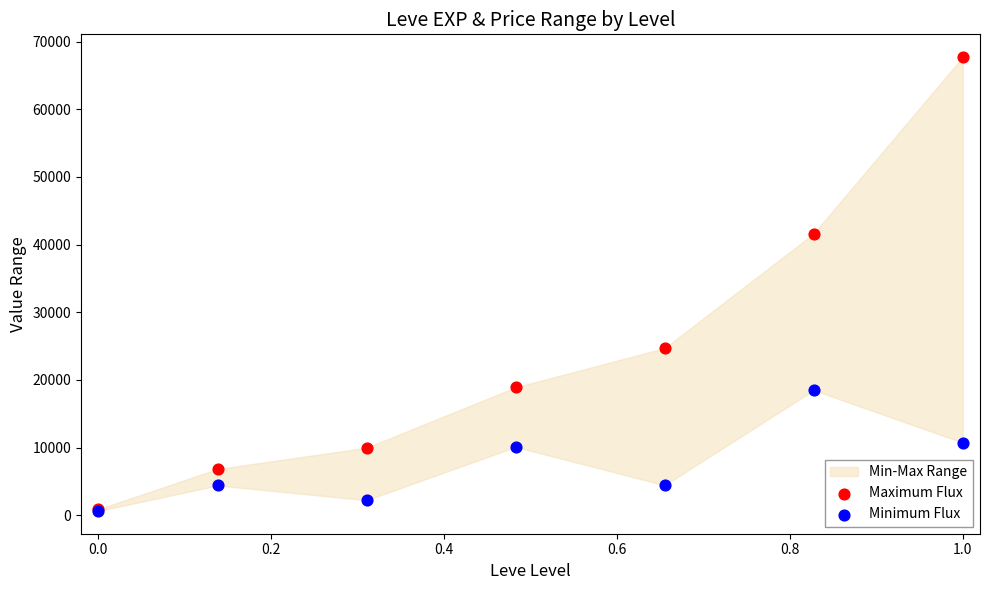

Across all series, what Y value is closest to 34180?

41630